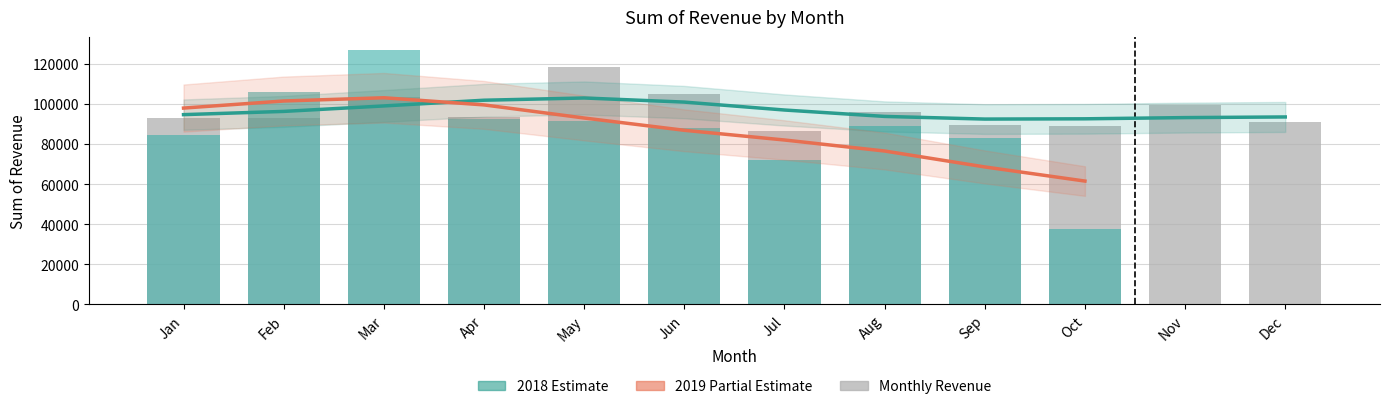

At which category does the chart reach its minimum across all series?

Jul